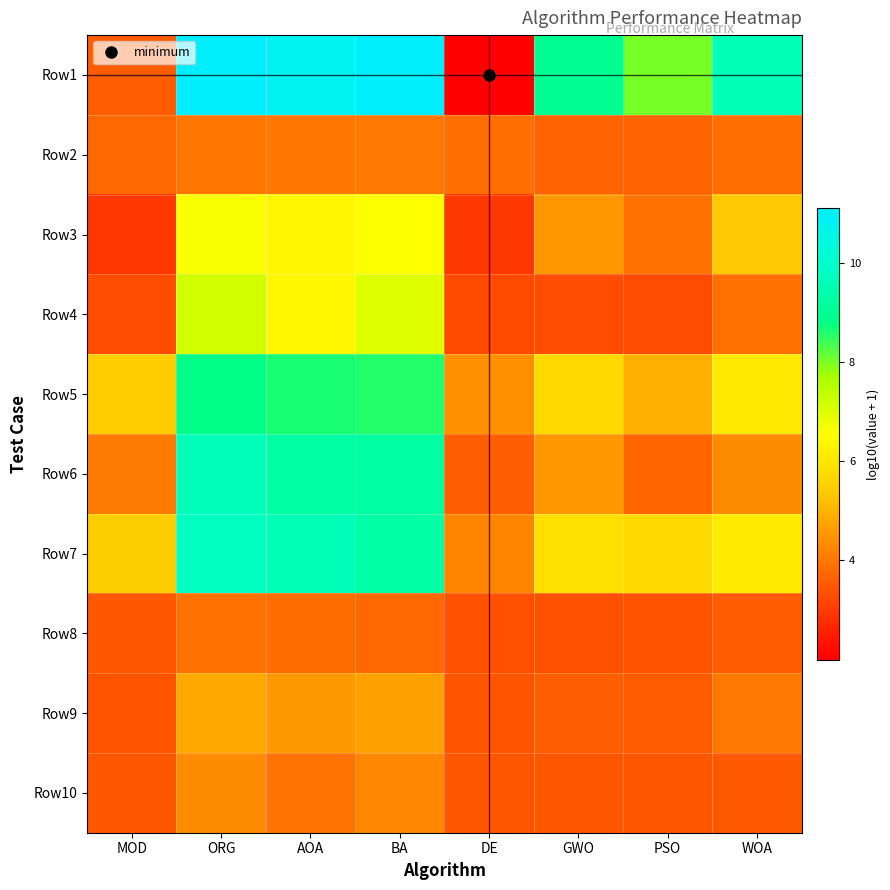

Reading left to right, what are all the values shown in this chart?

Row1: MOD=3.6	ORG=11.1	AOA=10.8	BA=11.1	DE=2.0	GWO=9.0	PSO=8.0	WOA=9.6
Row2: MOD=3.7	ORG=4.0	AOA=4.0	BA=4.0	DE=3.9	GWO=3.7	PSO=3.7	WOA=3.9
Row3: MOD=2.9	ORG=6.6	AOA=6.3	BA=6.6	DE=2.9	GWO=4.6	PSO=3.9	WOA=5.4
Row4: MOD=3.3	ORG=7.2	AOA=6.4	BA=7.0	DE=3.3	GWO=3.3	PSO=3.3	WOA=3.9
Row5: MOD=5.5	ORG=8.8	AOA=8.6	BA=8.6	DE=4.5	GWO=5.7	PSO=5.0	WOA=6.1
Row6: MOD=4.1	ORG=9.6	AOA=9.3	BA=9.2	DE=3.6	GWO=4.5	PSO=3.7	WOA=4.4
Row7: MOD=5.5	ORG=9.8	AOA=9.6	BA=9.3	DE=4.2	GWO=5.8	PSO=5.7	WOA=6.1
Row8: MOD=3.5	ORG=3.9	AOA=3.8	BA=3.7	DE=3.4	GWO=3.4	PSO=3.4	WOA=3.6
Row9: MOD=3.4	ORG=4.8	AOA=4.6	BA=4.7	DE=3.4	GWO=3.6	PSO=3.5	WOA=4.0
Row10: MOD=3.5	ORG=4.3	AOA=3.9	BA=4.3	DE=3.5	GWO=3.5	PSO=3.5	WOA=3.5